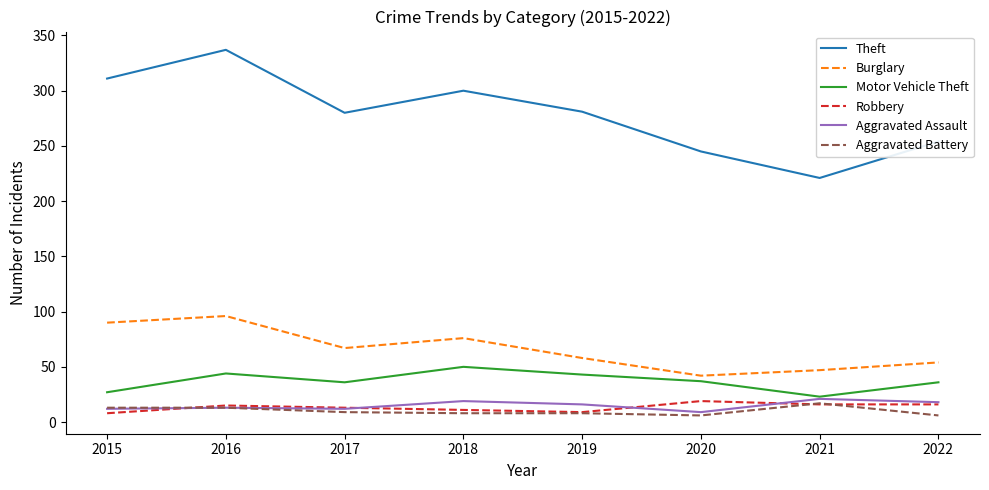

Which category has the highest value across all series?

2016